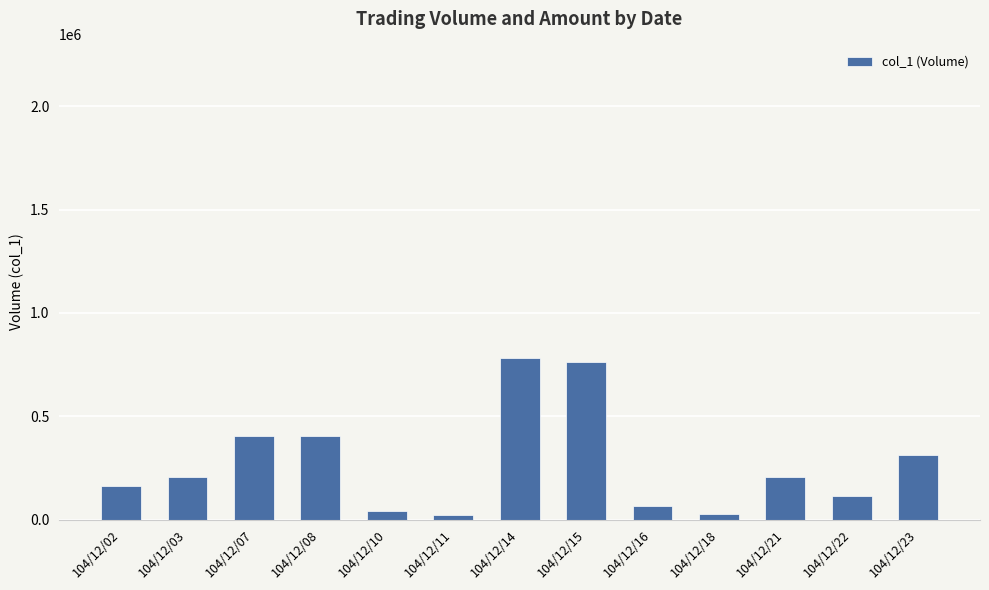

What is the ratio of the value at 104/12/21 to the value at 104/12/03?

1.0